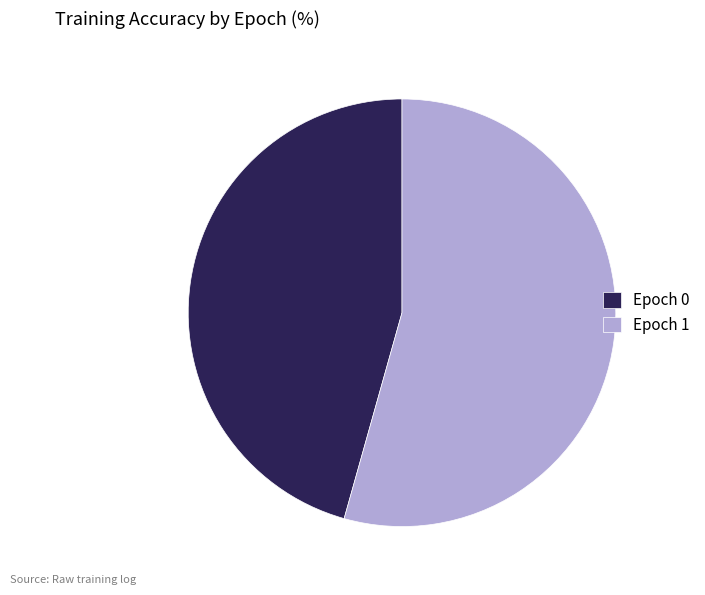

Combined, do Epoch 1 and Epoch 0 account for over 50%?

Yes